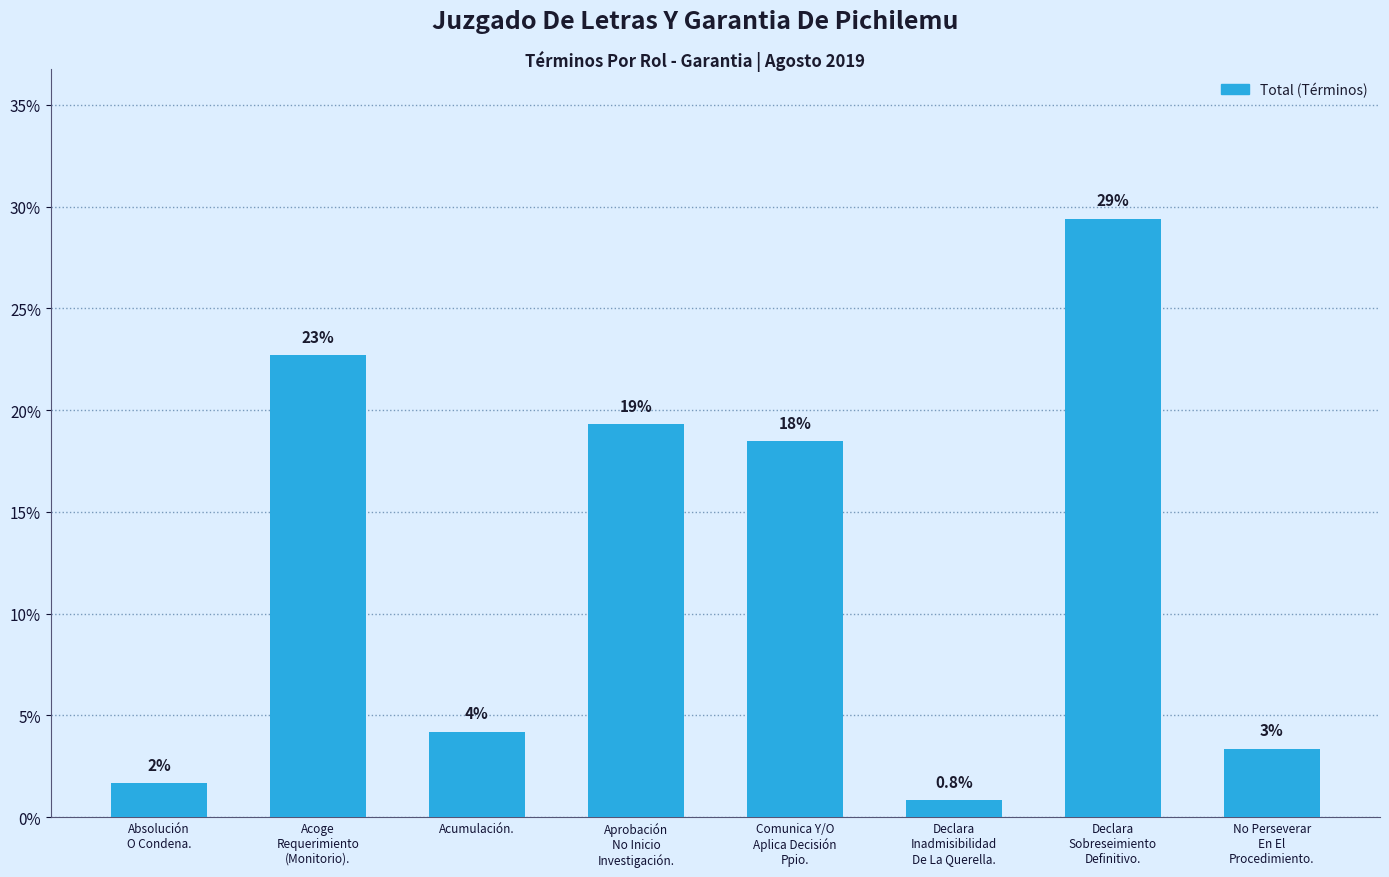

What is the label of the 3rd bar from the right?

Declara
Inadmisibilidad
De La Querella.